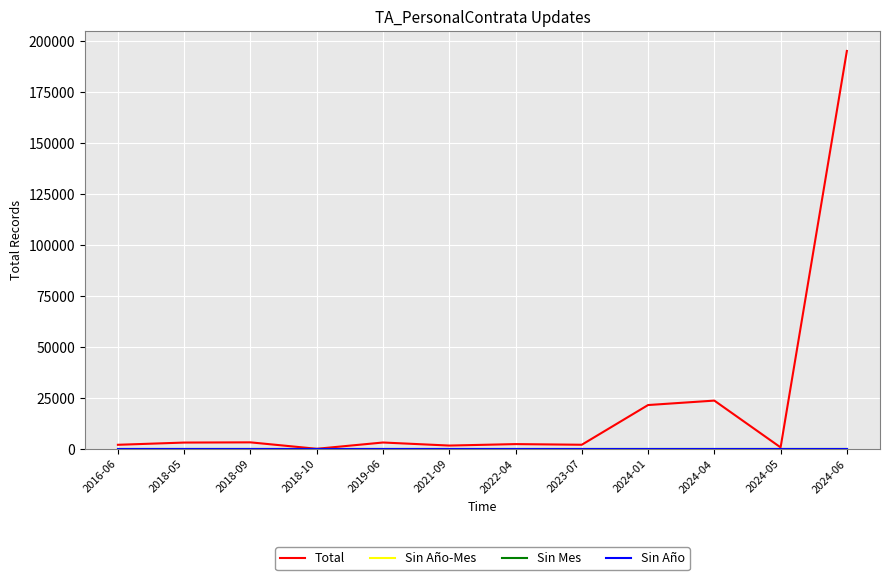

Reading left to right, extract all data points from this chart.

Total: 1988	3077	3181	24	3107	1608	2322	2006	21487	23665	708	195195
Sin Año-Mes: 0	0	0	0	0	0	0	0	0	0	0	0
Sin Mes: 0	0	0	0	0	0	0	0	0	0	0	0
Sin Año: 0	0	0	0	0	0	0	0	0	0	0	0